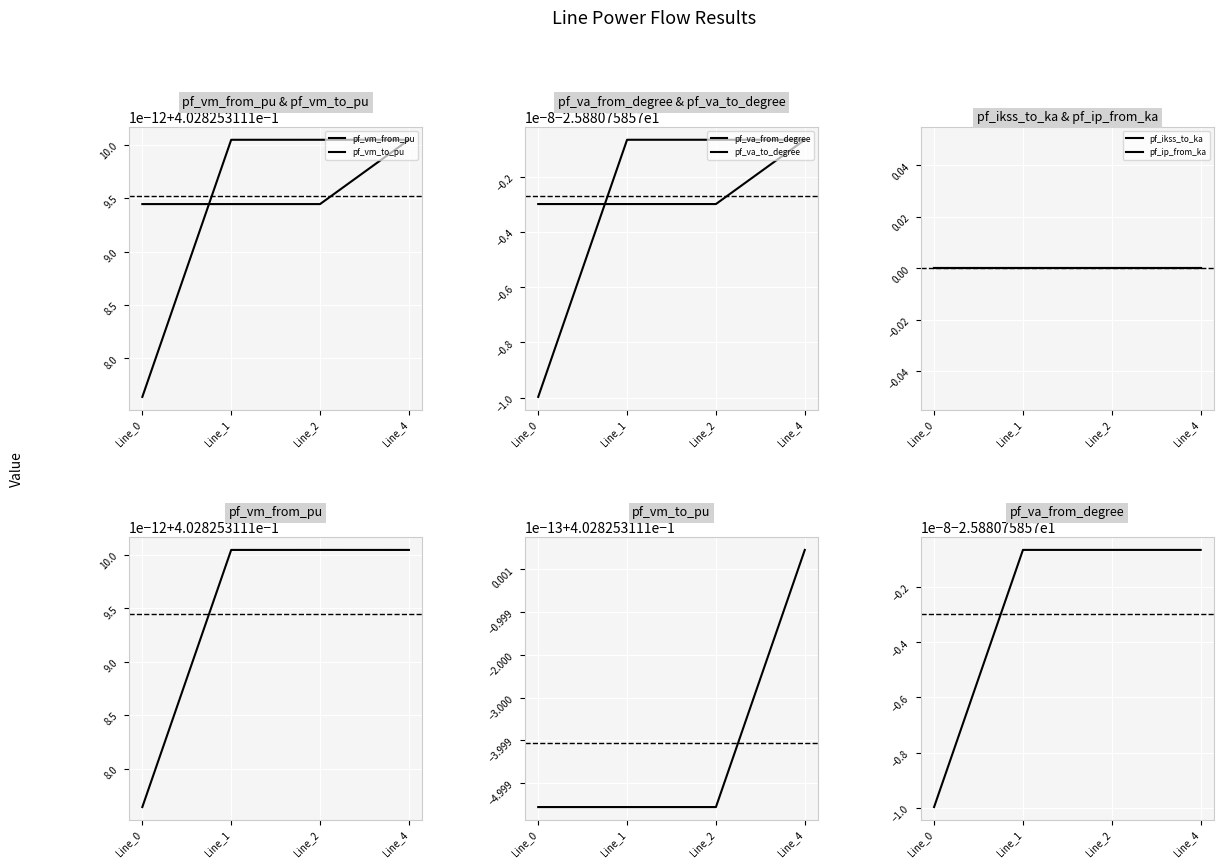

What is the maximum value for pf_vm_from_pu?

0.4